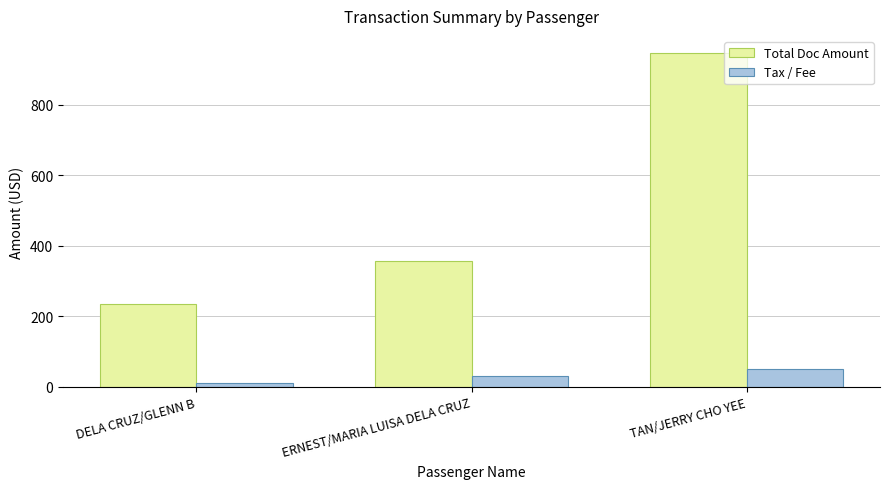

Reading left to right, list all the values displayed in this chart.

Total Doc Amount: 236.0	358.0	948.0
Tax / Fee: 10.1	31.0	52.3